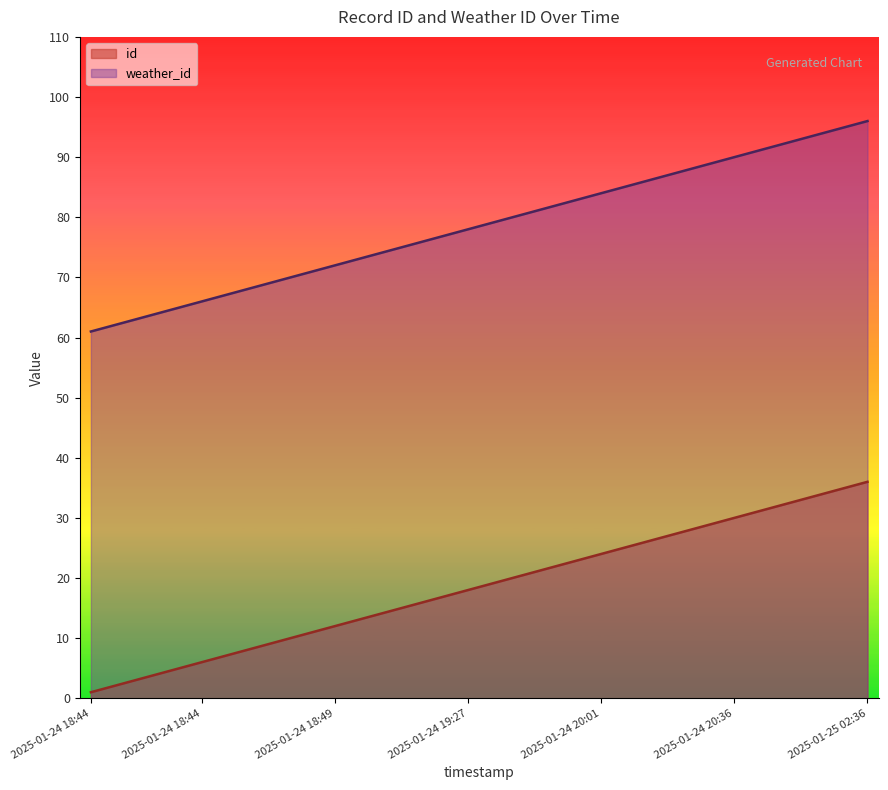

What is the average value of the id series?

18